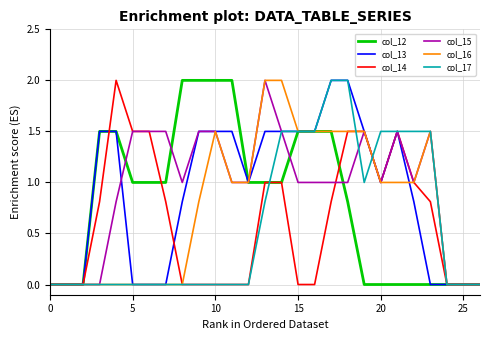

What is the maximum value shown in the chart?

2.0